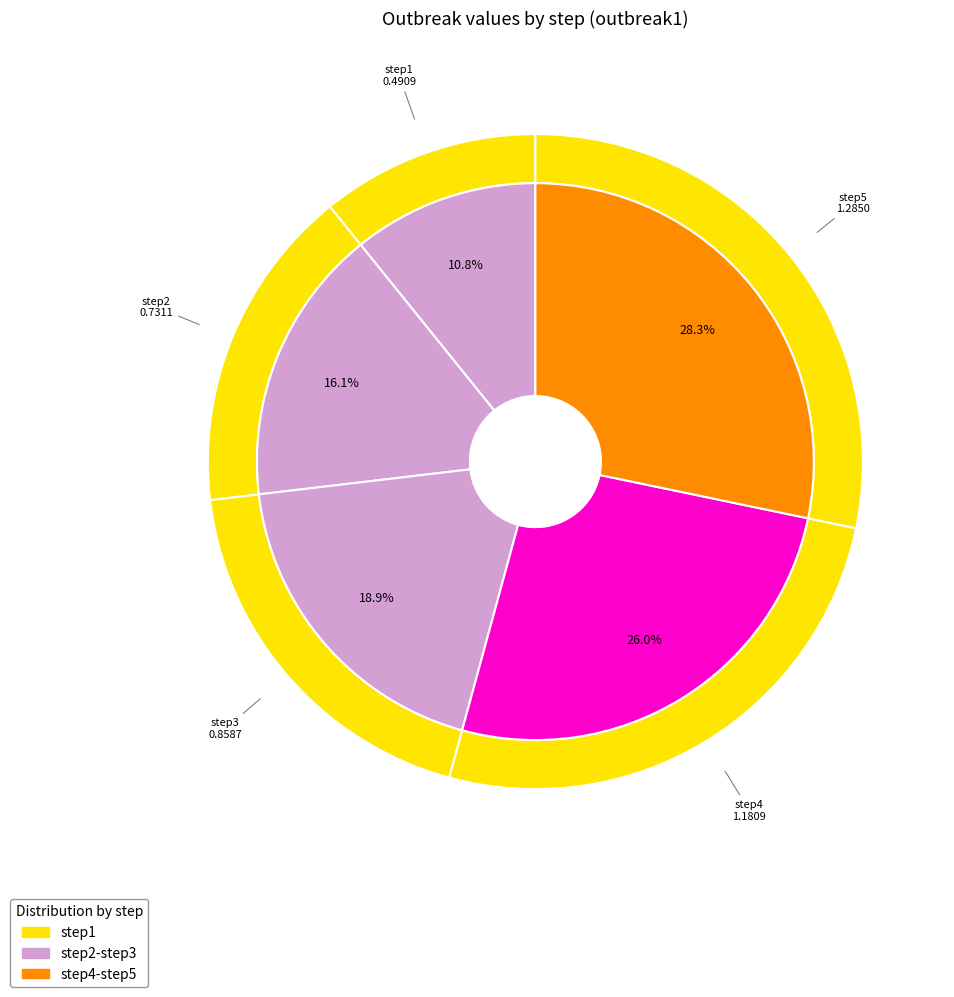

What percentage is the step4 slice, to the nearest percent?

26%